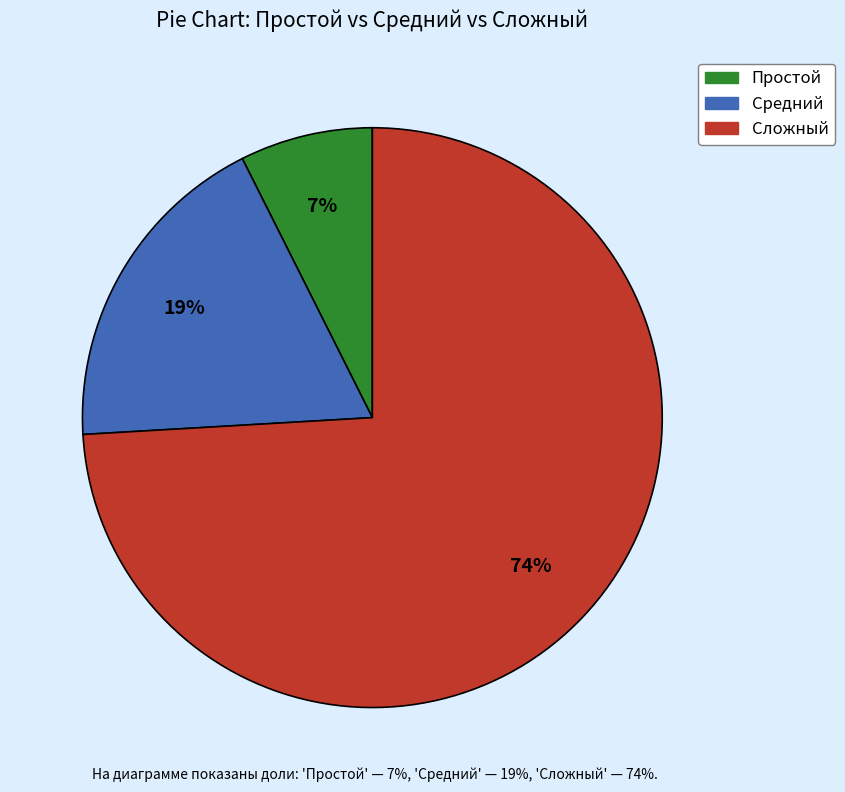

Approximately how many times larger is the value at Простой compared to Сложный?

0.1